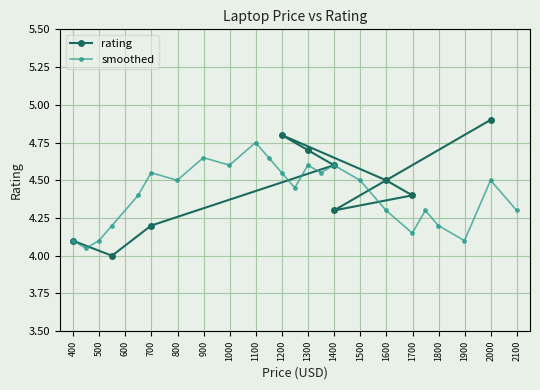

How many interior local valleys does the smoothed series have?

7